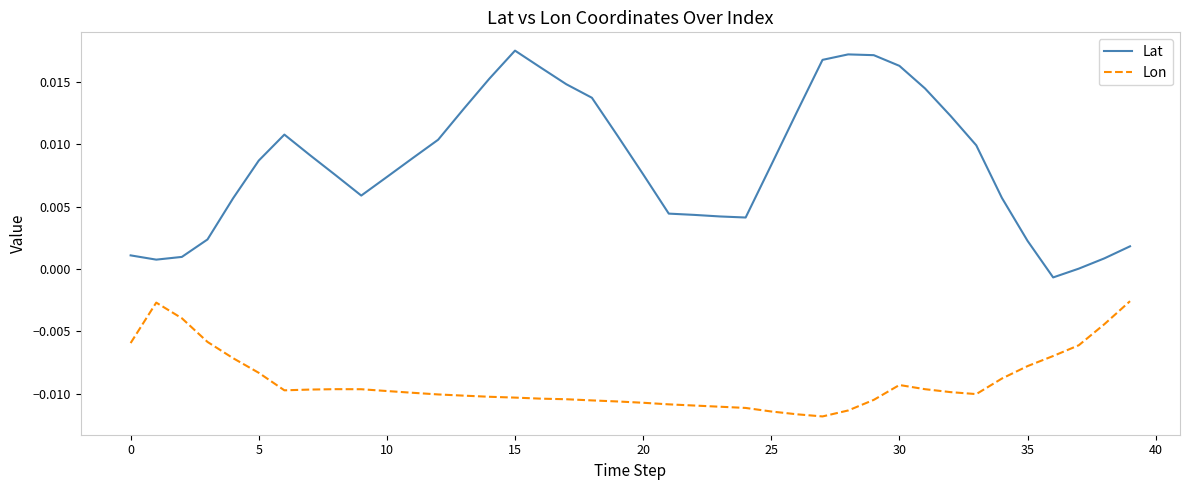

What are all the series names shown in the legend?

Lat, Lon